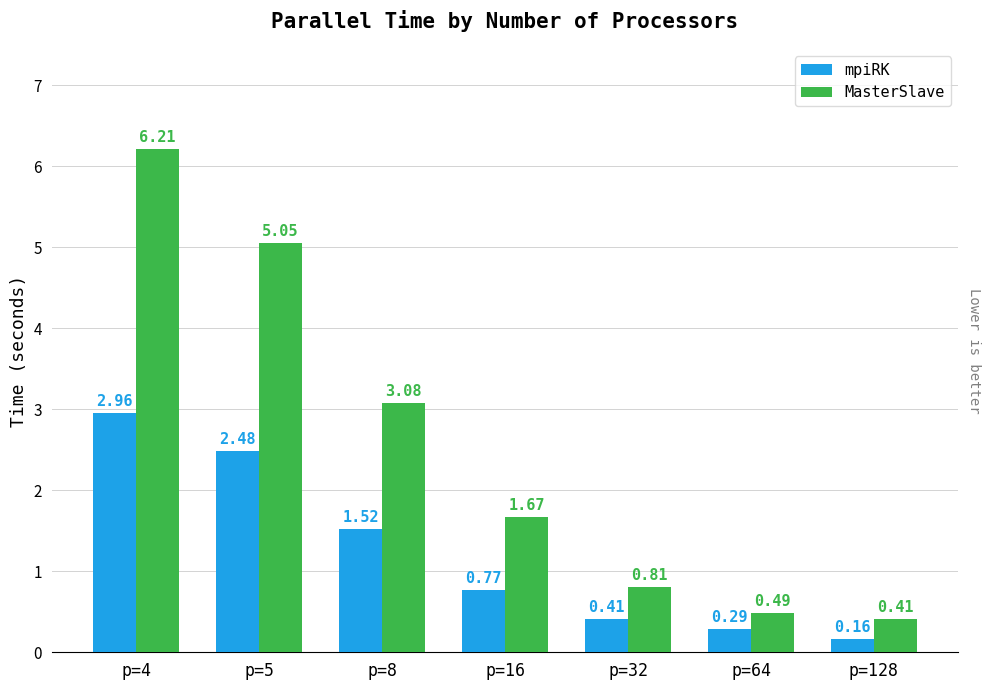

Rank the series at p=4 from lowest to highest value.

mpiRK, MasterSlave